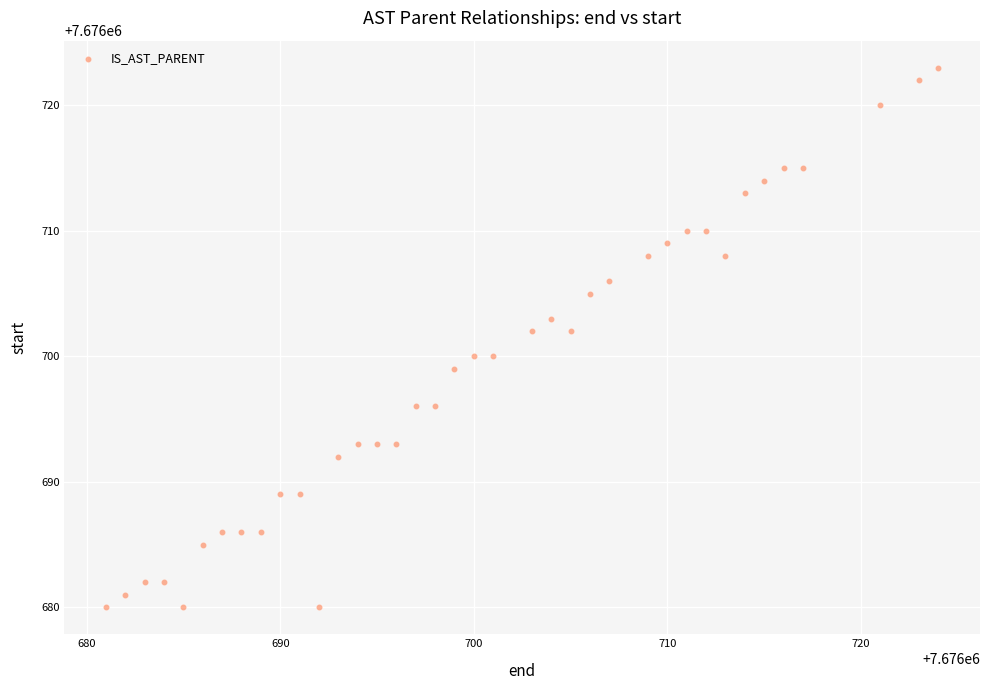

What is the range of X values (max minus min)?

43